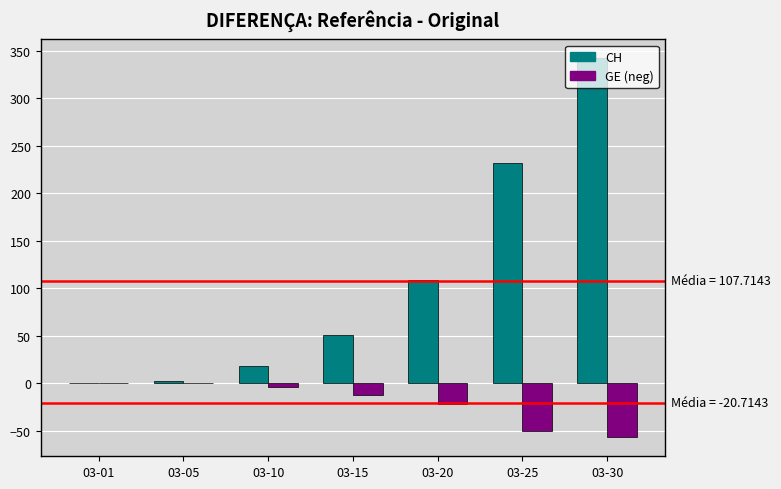

At which category is the sum across all series the highest?

03-30